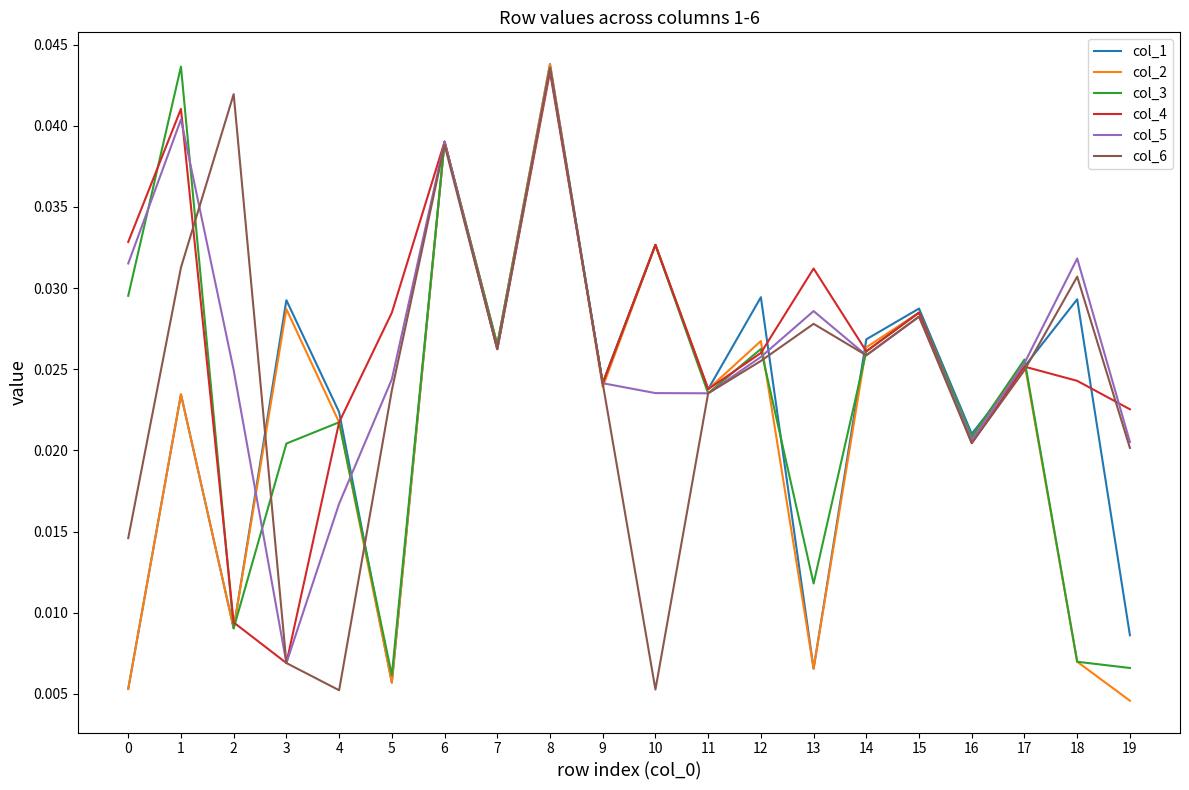

Is the value of col_4 at 13 greater than the value of col_2 at 16?

Yes